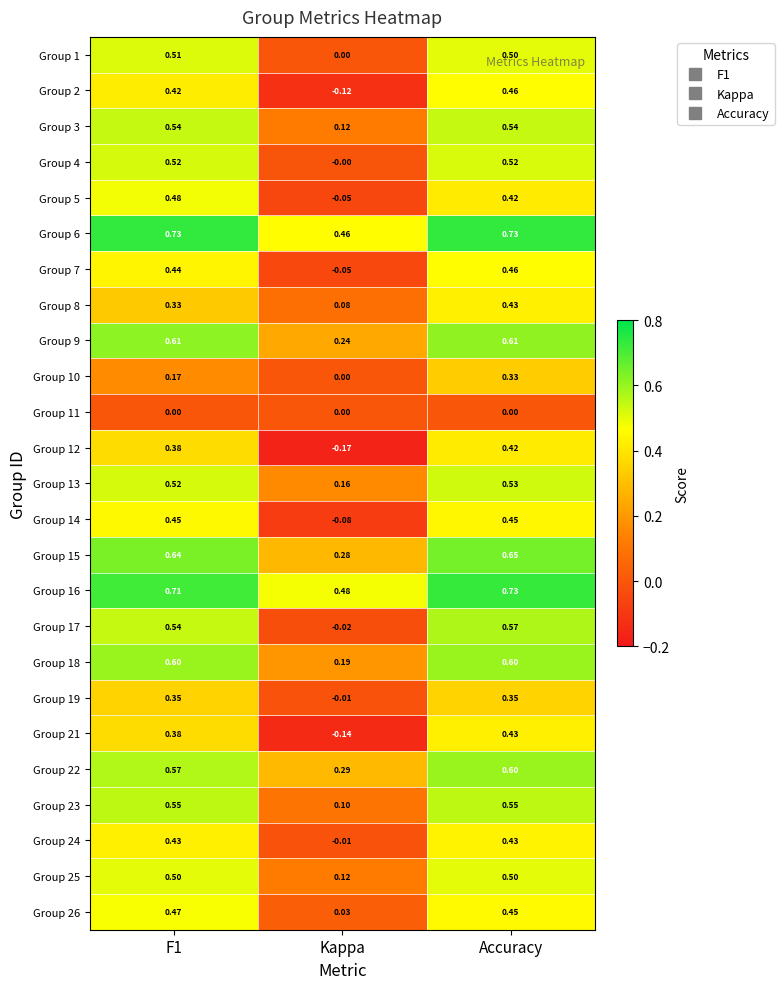

At which label does Group 13 reach its minimum?

Kappa